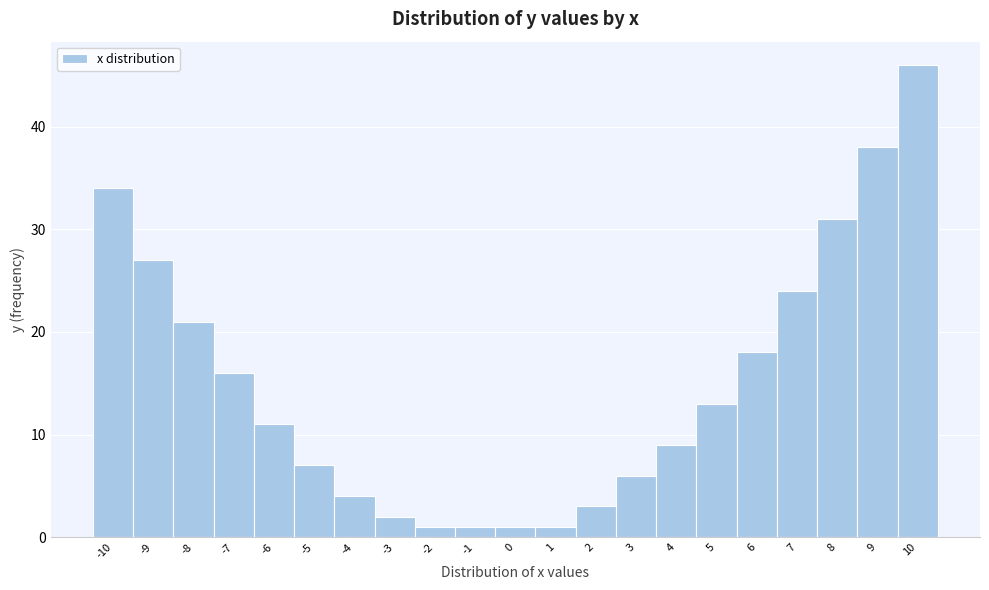

Reading left to right, list every bar in this chart as the range it spans on the x-axis followed by its height. The values are not printed on the chart, so give them approximately, as read against the axis.

-10.5 to -9.5: 34
-9.5 to -8.5: 27
-8.5 to -7.5: 21
-7.5 to -6.5: 16
-6.5 to -5.5: 11
-5.5 to -4.5: 7
-4.5 to -3.5: 4
-3.5 to -2.5: 2
-2.5 to -1.5: 1
-1.5 to -0.5: 1
-0.5 to 0.5: 1
0.5 to 1.5: 1
1.5 to 2.5: 3
2.5 to 3.5: 6
3.5 to 4.5: 9
4.5 to 5.5: 13
5.5 to 6.5: 18
6.5 to 7.5: 24
7.5 to 8.5: 31
8.5 to 9.5: 38
9.5 to 10.5: 46